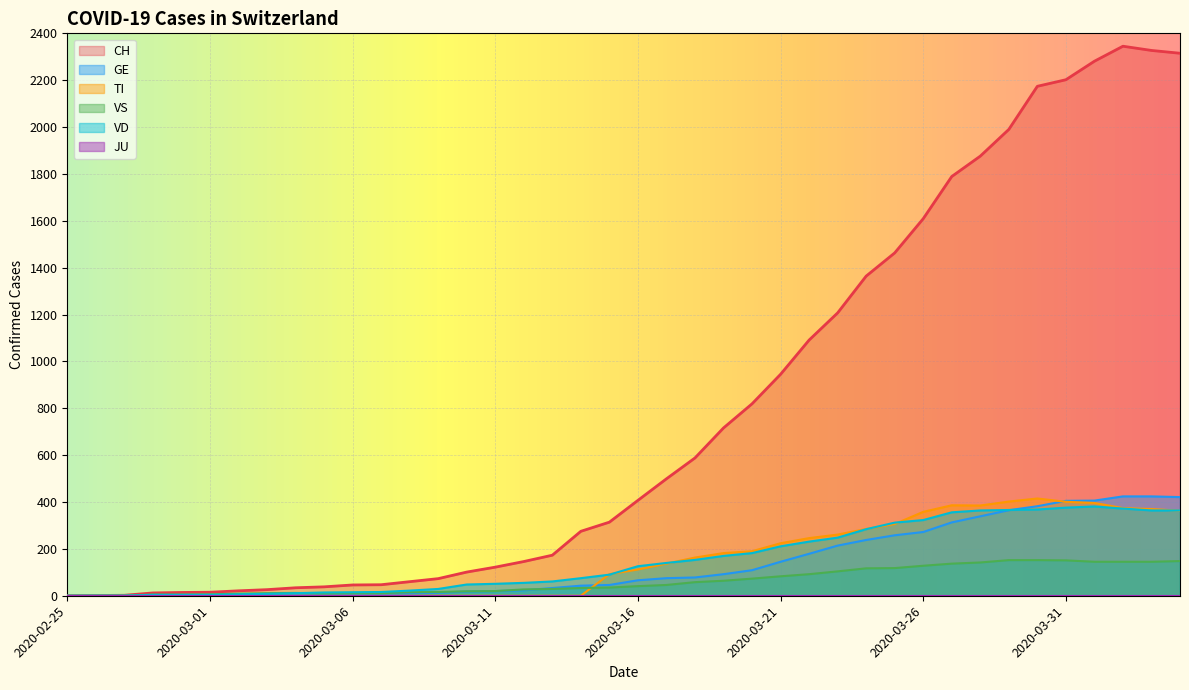

The CH series shows 285 at 2020-03-24. True or false?

False